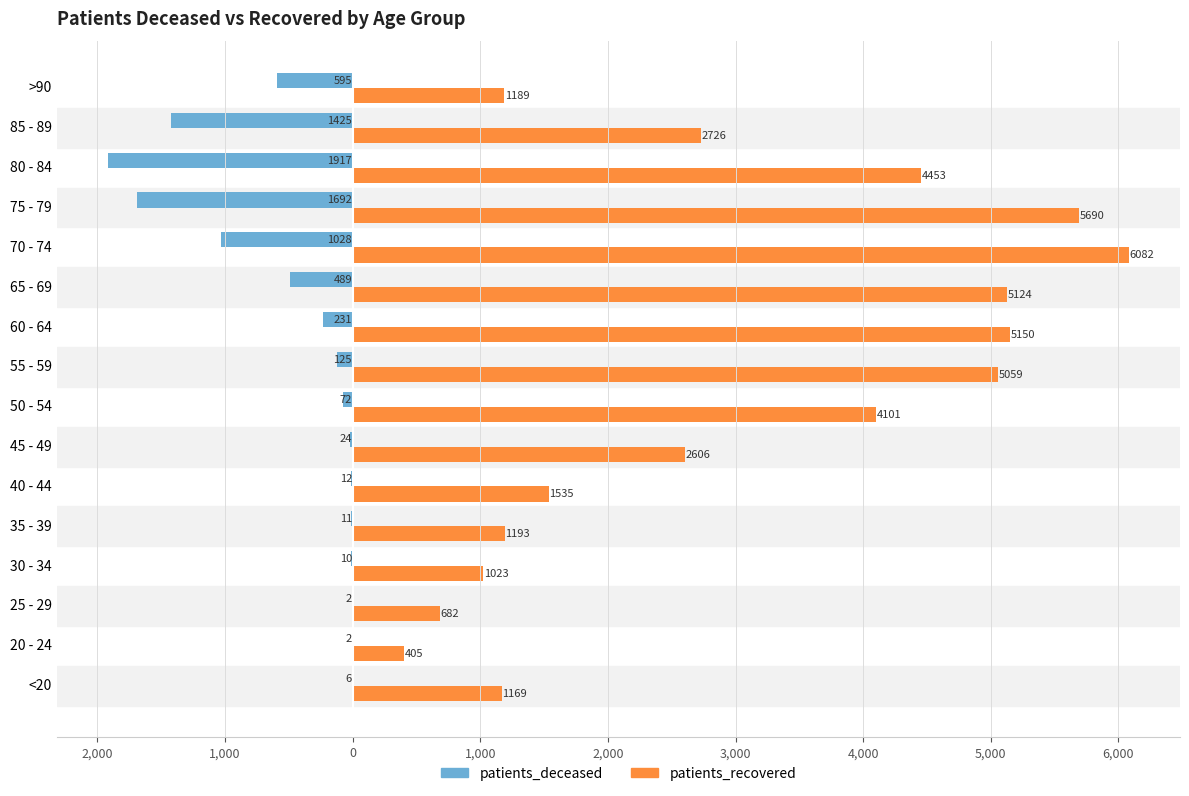

What are all the series names shown in the legend?

patients_deceased, patients_recovered